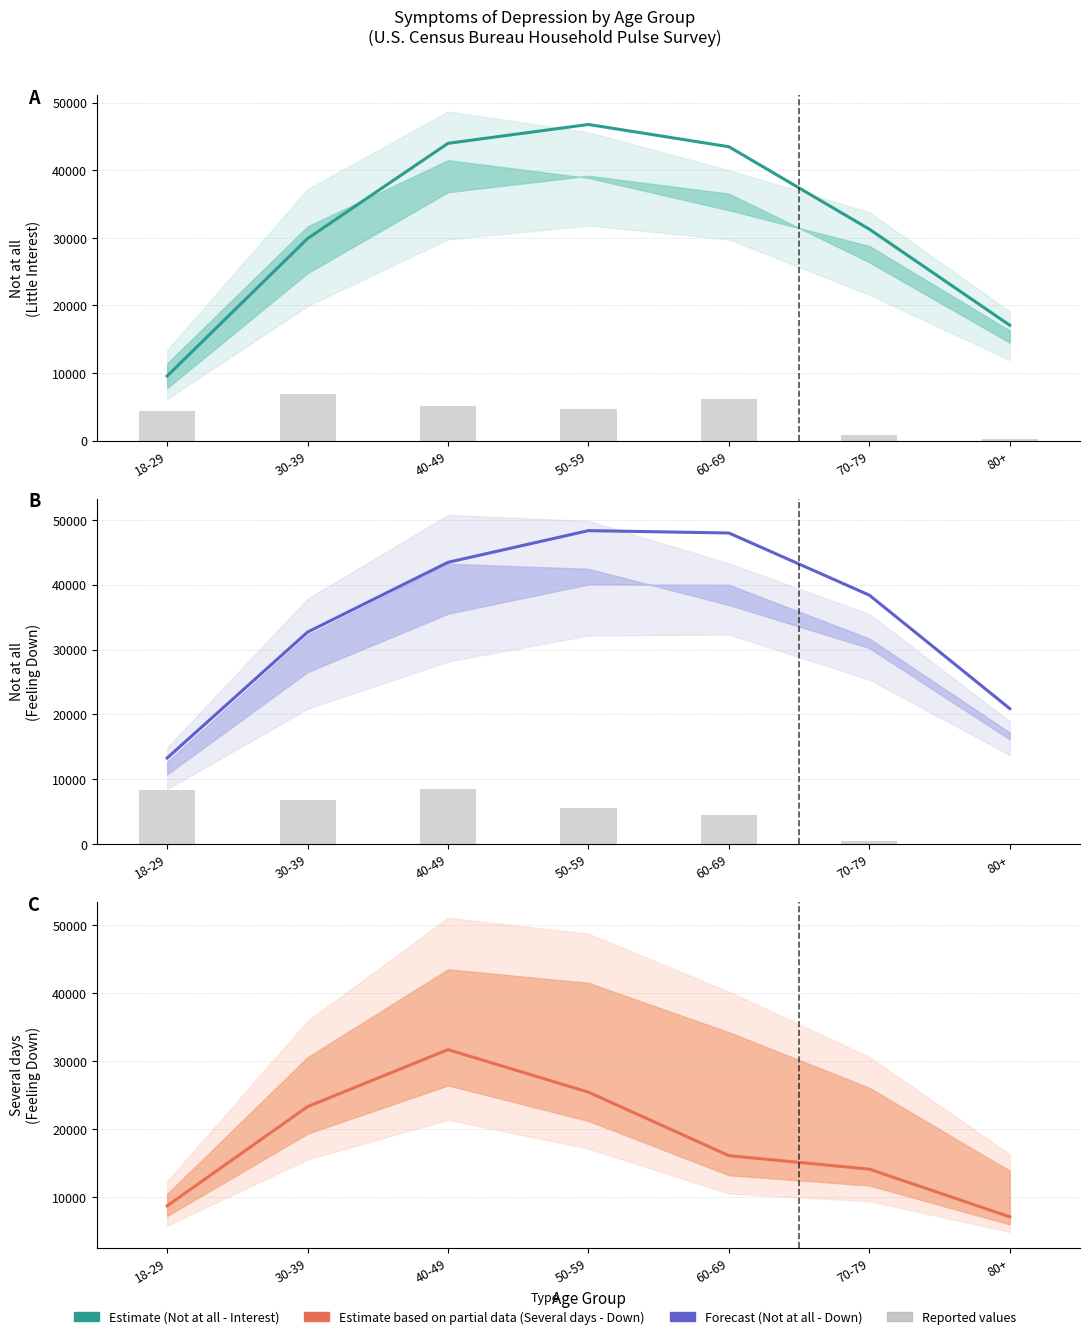

How many values in the Several days (Feeling Down) series exceed 16148?

4